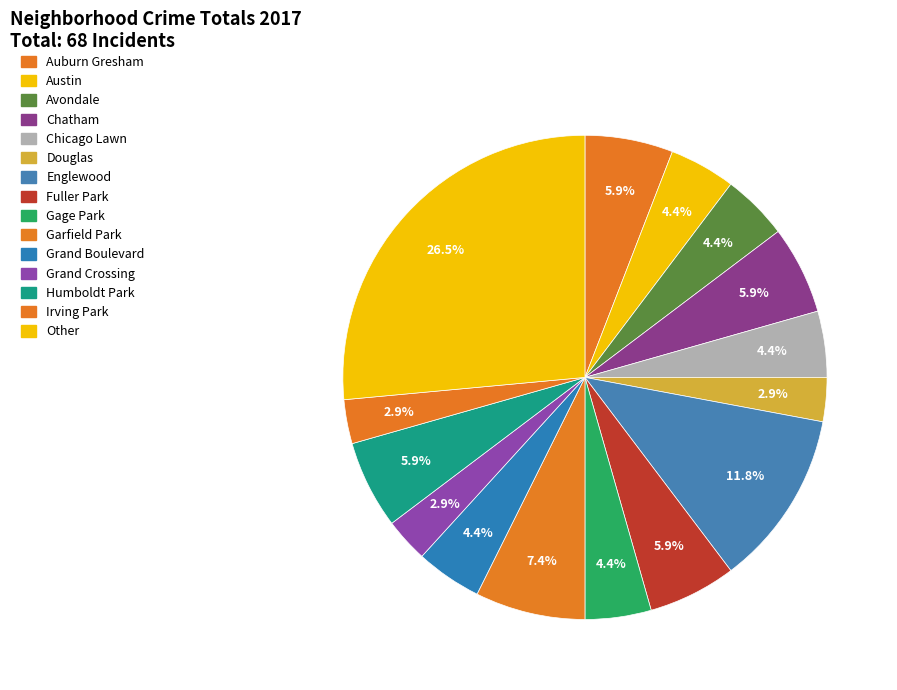

How many slices are in this pie chart?

15